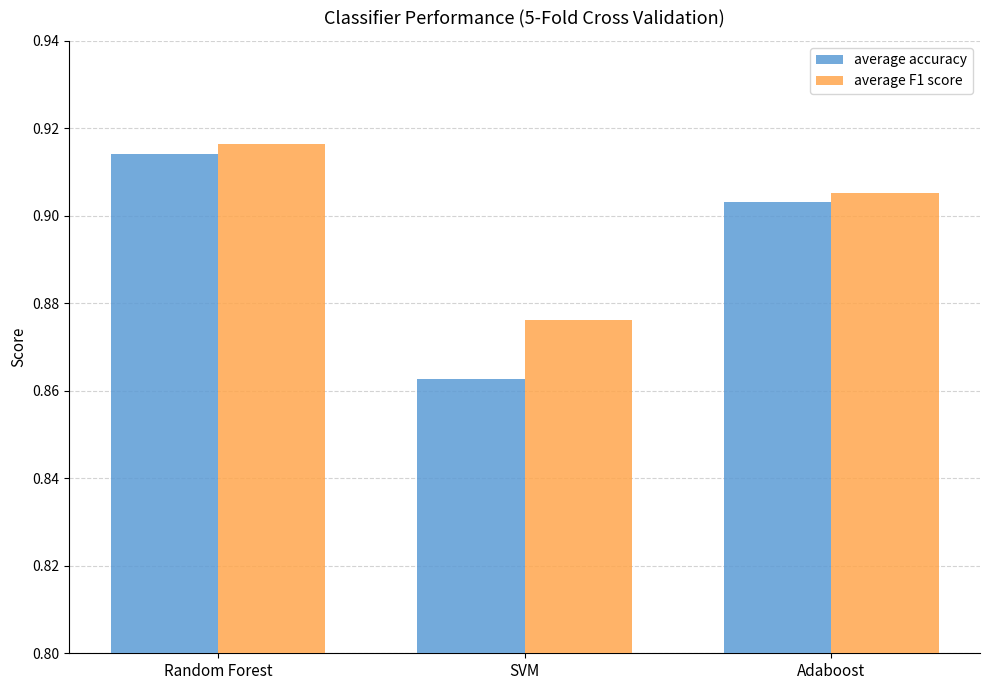

The value of average accuracy at SVM is 1.1. True or false?

False